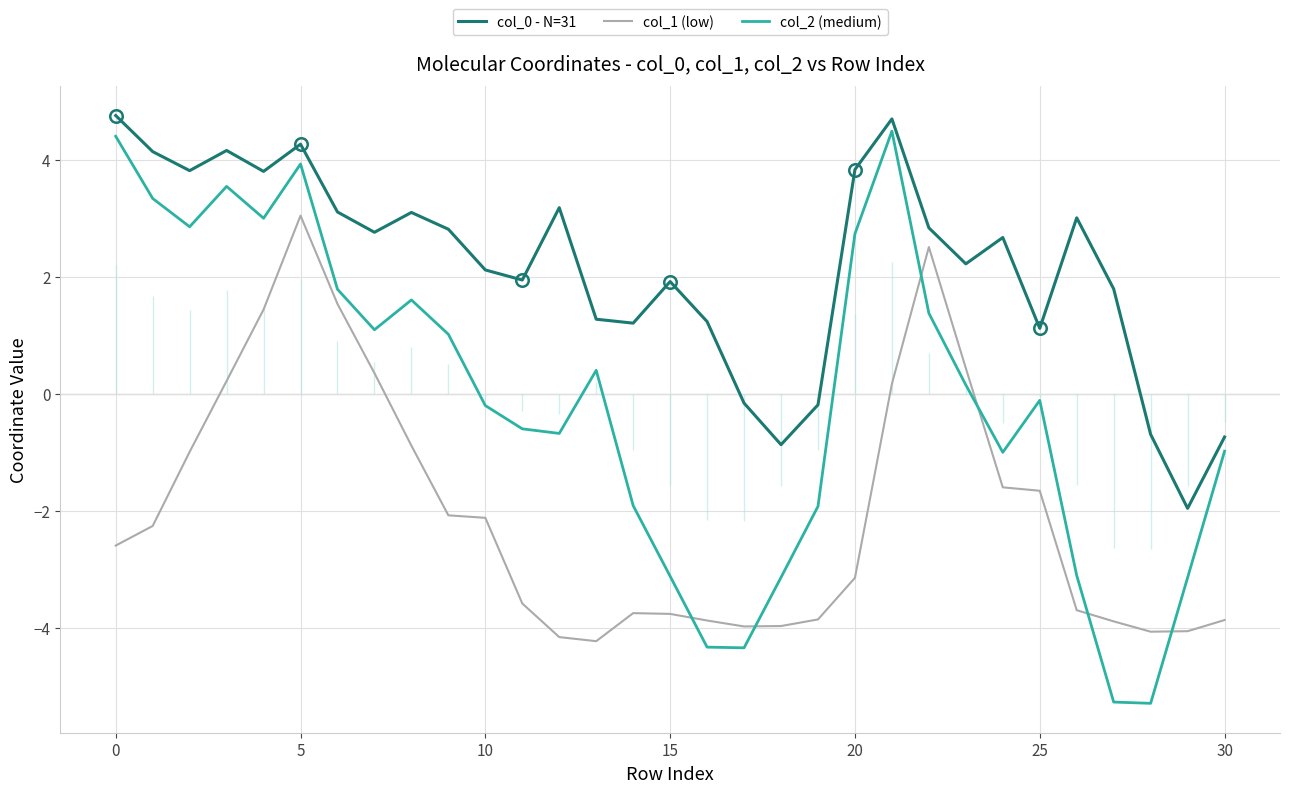

At which label does col_2 (medium) first exceed 0?

0